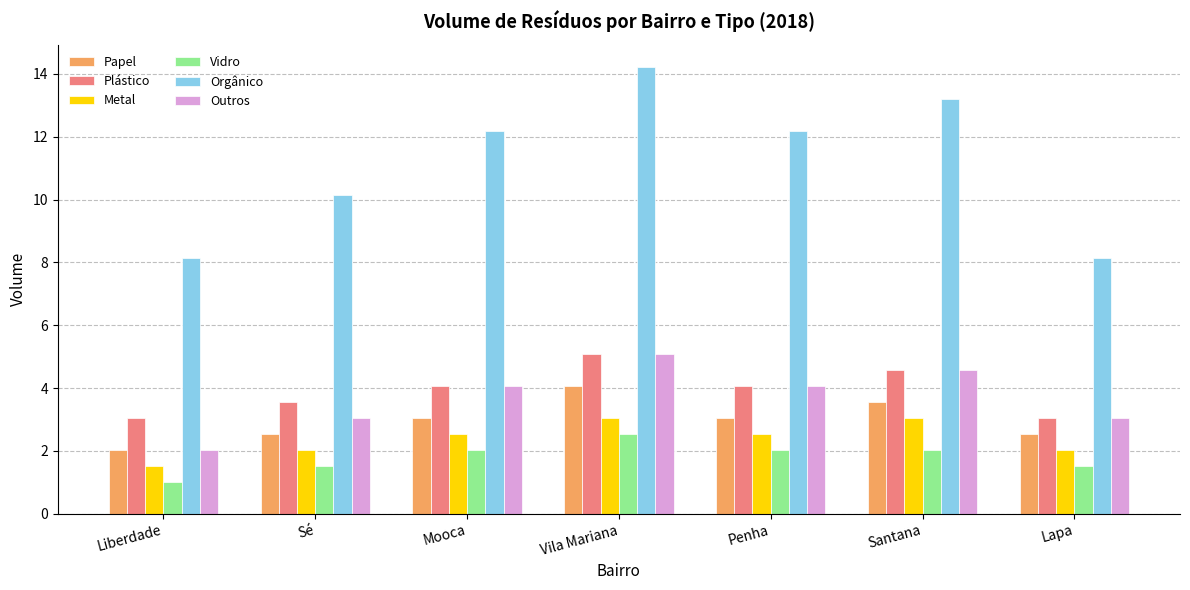

What is the average value of the Vidro series?

1.8